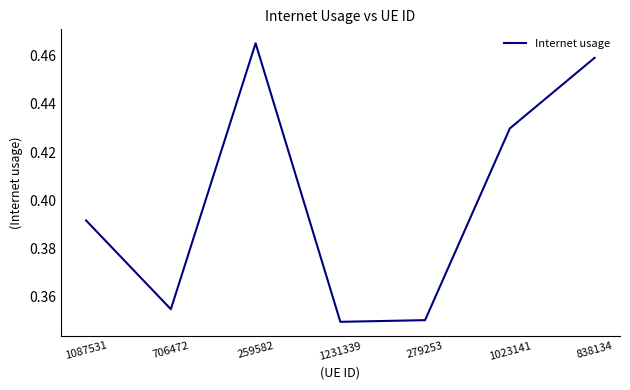

How many values are between 0 and 1?

7